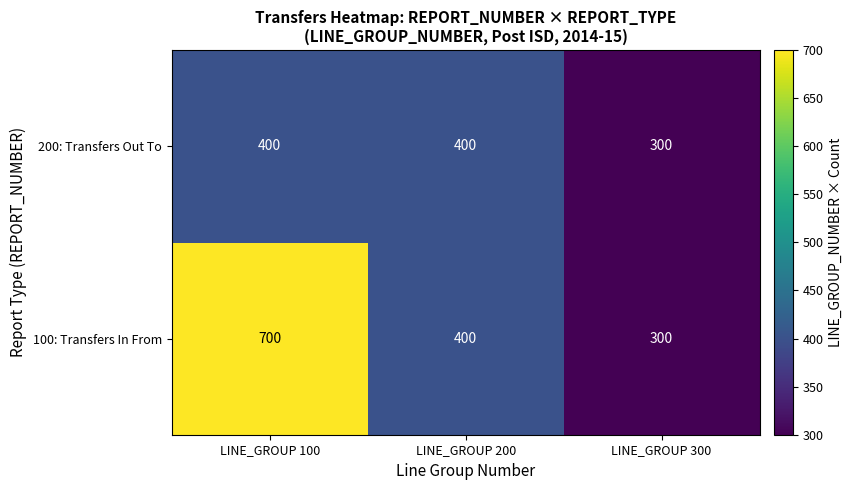

What is the approximate value of 200: Transfers Out To at LINE_GROUP 200?

400